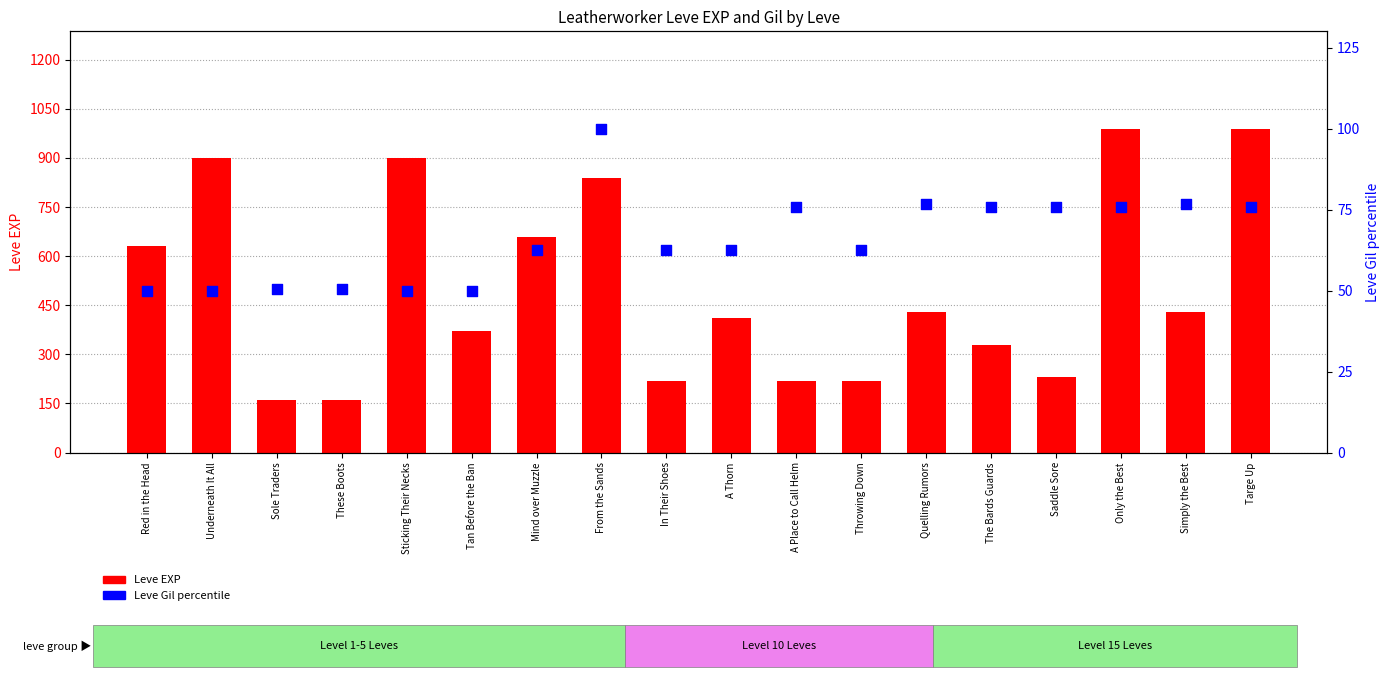

At how many categories does at least one series exceed 590?

7